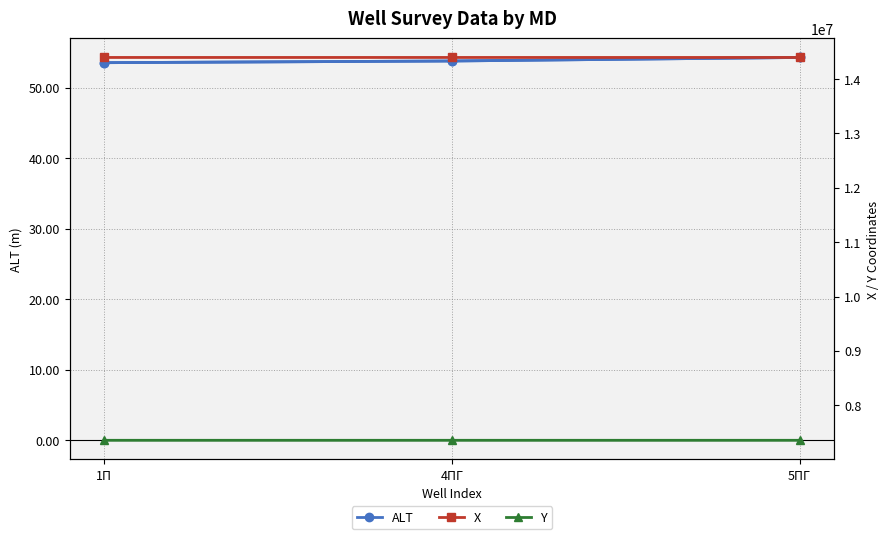

Is it true that ALT equals 54.3 at 5ПГ?

True